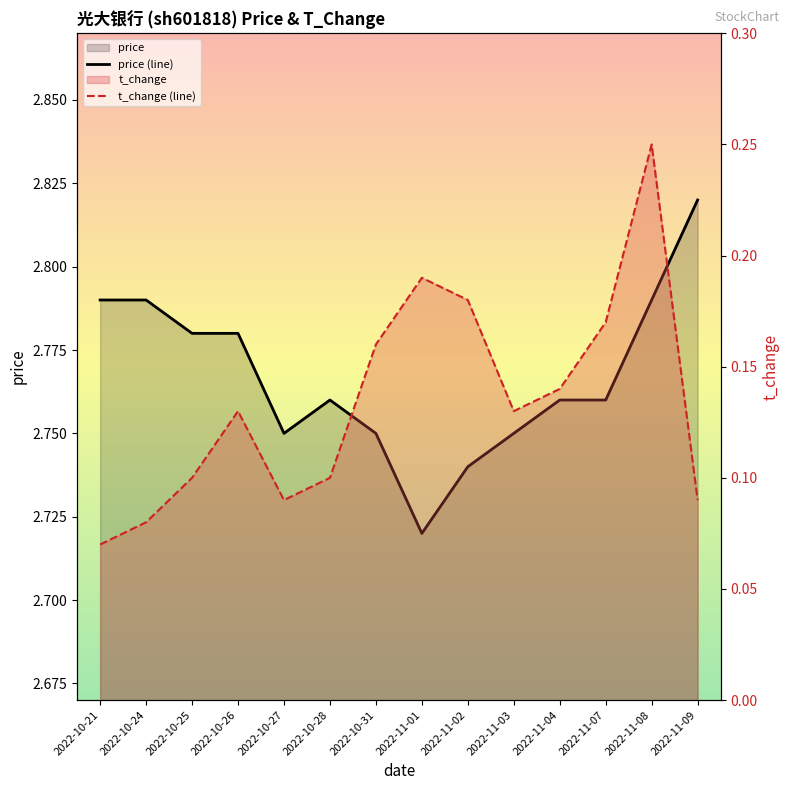

Between 2022-10-24 and 2022-11-08, which is larger?

2022-10-24